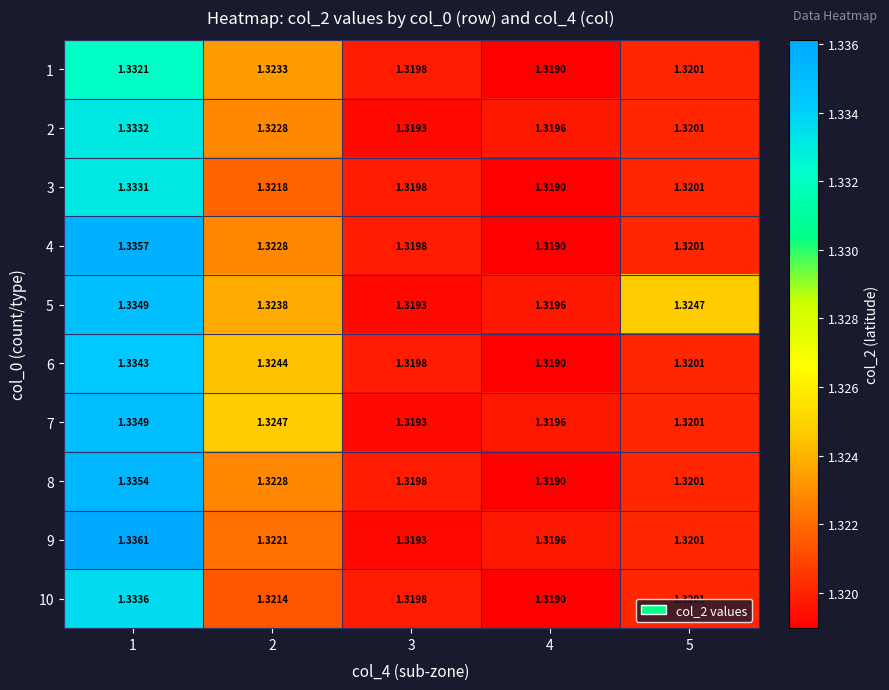

Is the value of 9 at 5 greater than the value of 4 at 3?

Yes